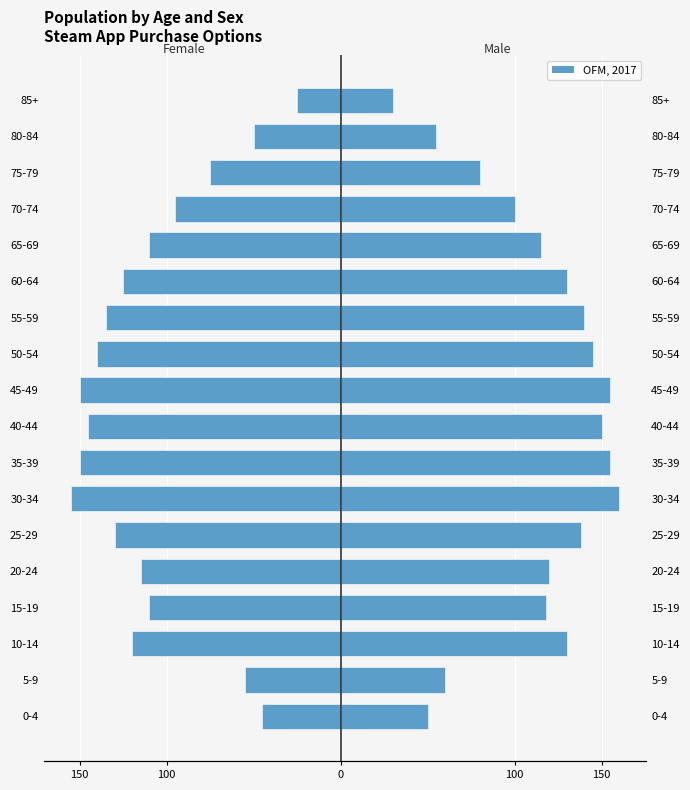

How many bars are there in total?

36